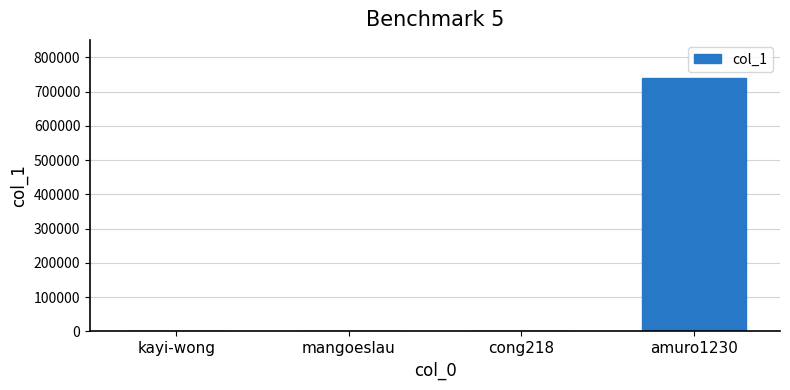

What is the sum of all values?

739792